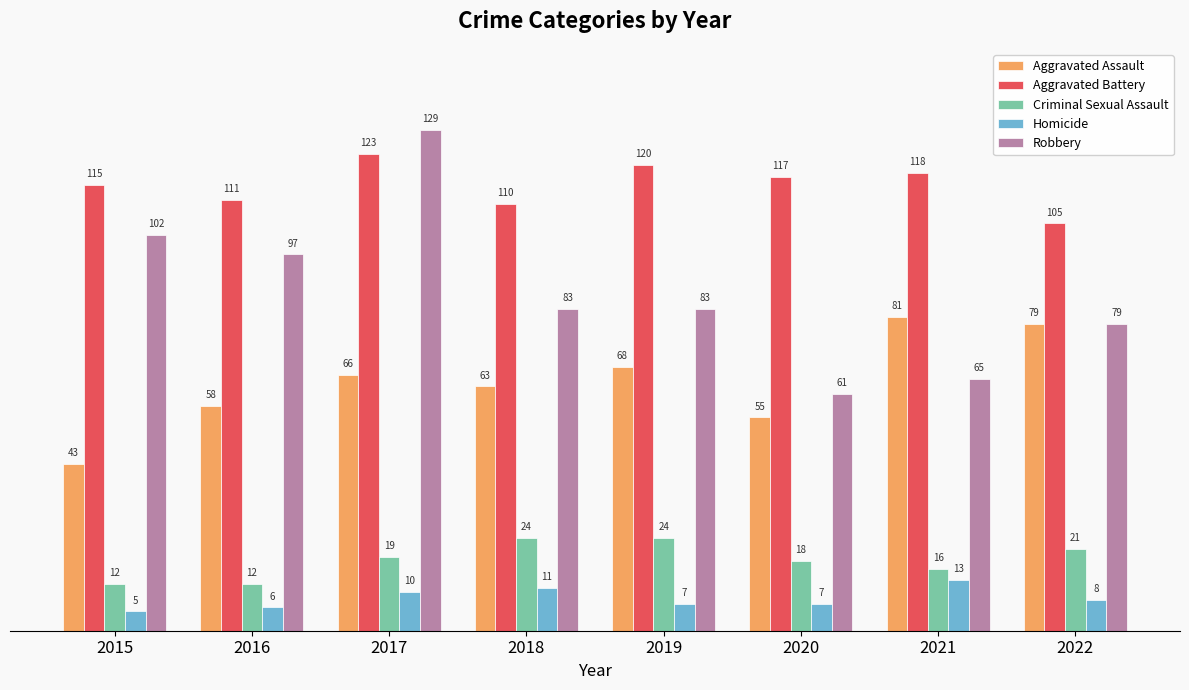

How many bars are there in each group?

5